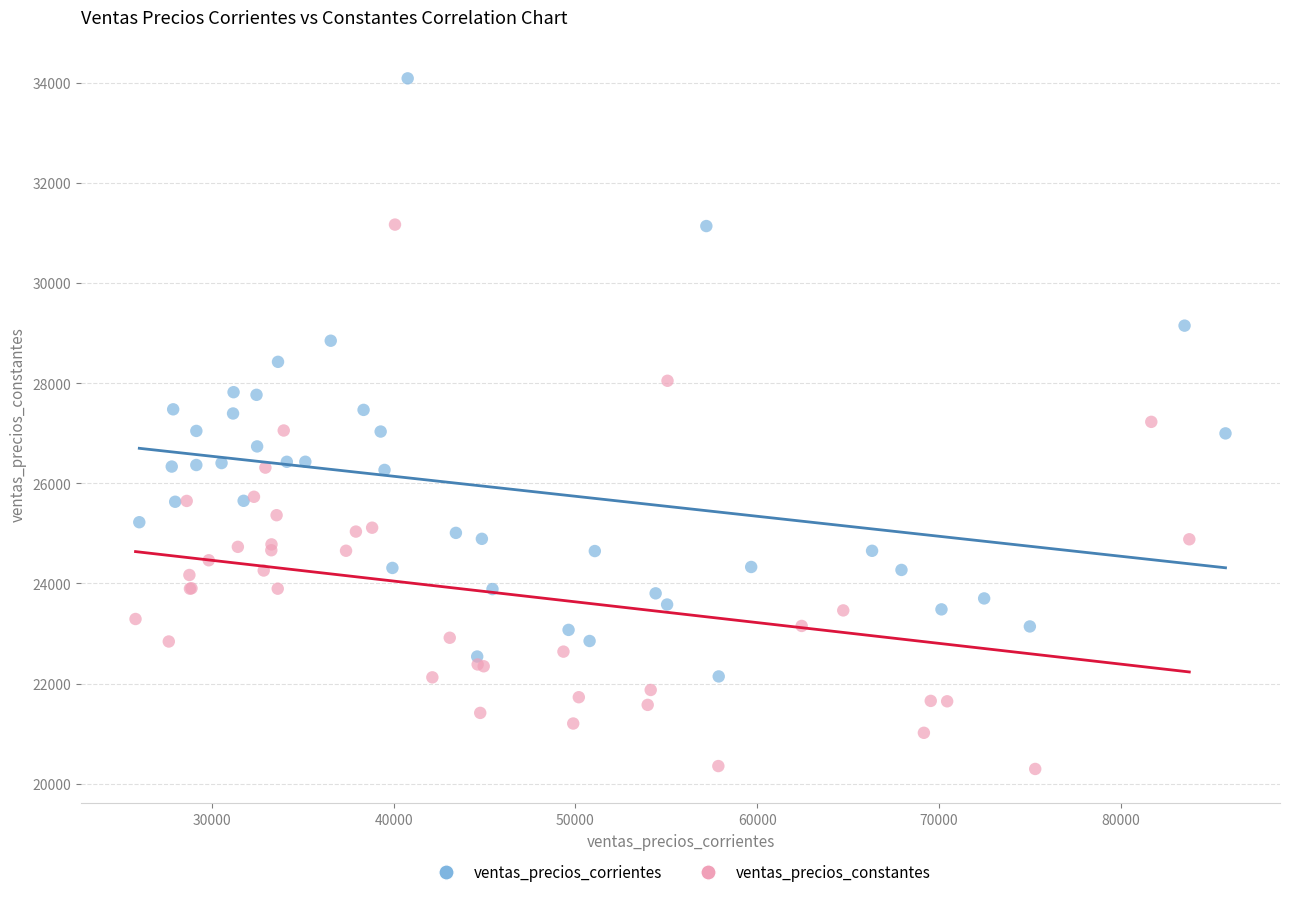

Which series contains the lowest Y value?

ventas_precios_constantes